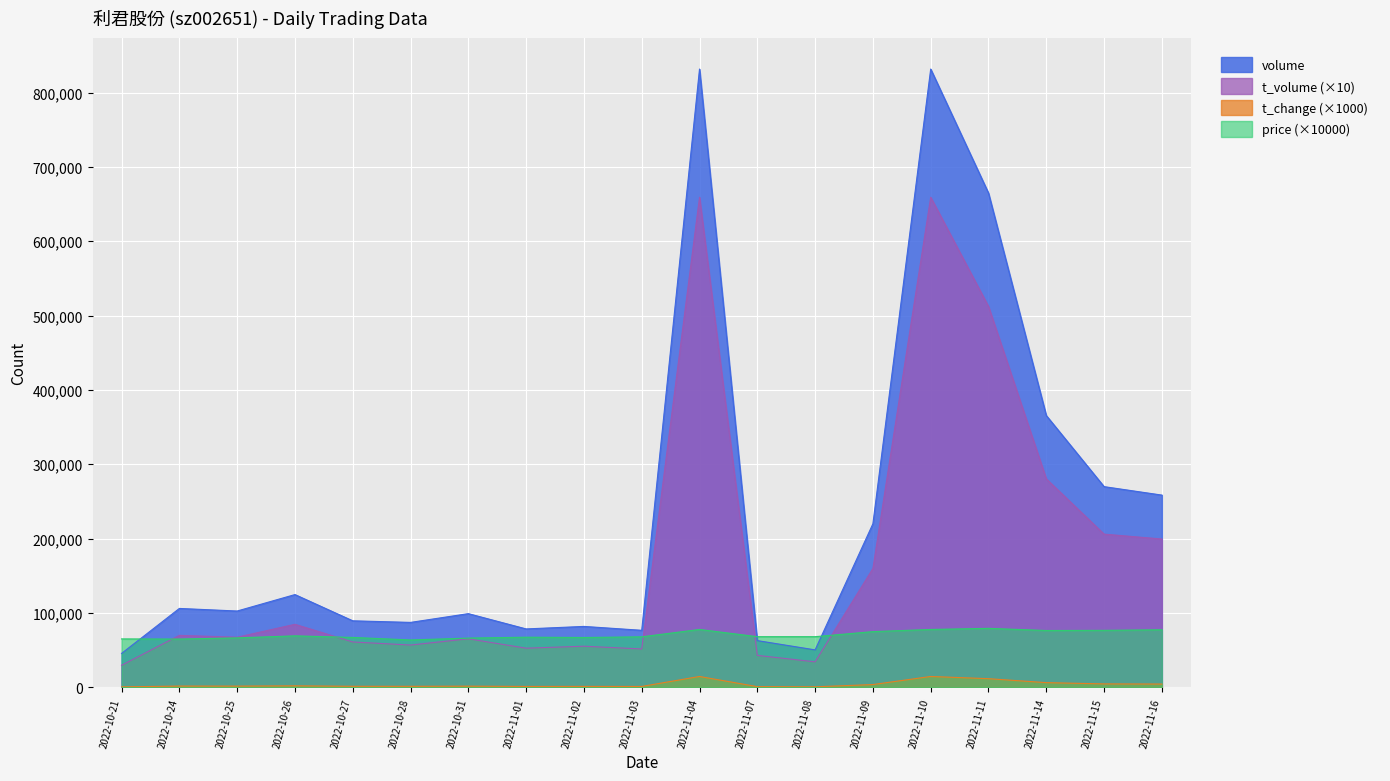

Reading left to right, what are all the values shown in this chart?

volume: 45781	106280	102804	124922	89635	87505	99270	78729	82096	76881	831562	63022	50547	220137	831562	664793	365658	270056	258685
t_volume: 29880	70040	67580	84930	61210	57060	65450	52840	55500	51790	659170	43150	34470	159980	659170	512320	280510	206180	199610
t_change: 810	1890	1830	2220	1590	1560	1770	1400	1460	1370	14790	1120	900	3920	14790	11820	6500	4800	4600
price: 65300	65100	66700	69400	67300	63900	66400	67600	67200	68100	78000	68300	68300	75100	78000	79500	76600	76800	77600